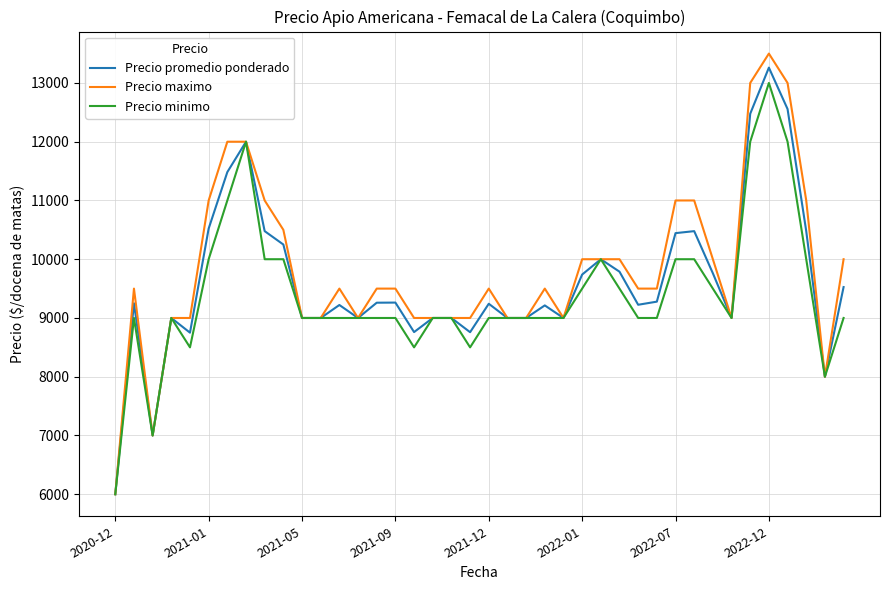

What is the maximum value shown in the chart?

13500